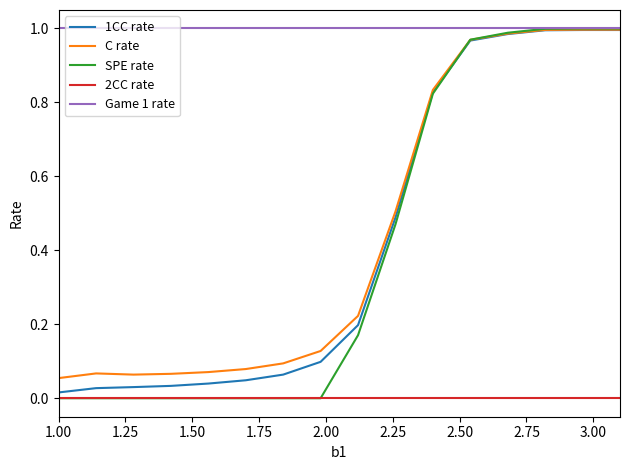

True or false: 2CC rate and C rate cross at least once.

False